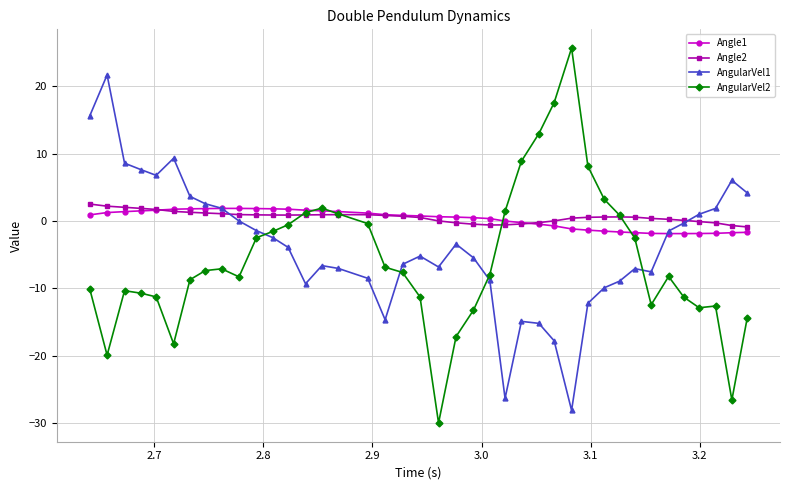

What is the maximum value shown in the chart?

25.6